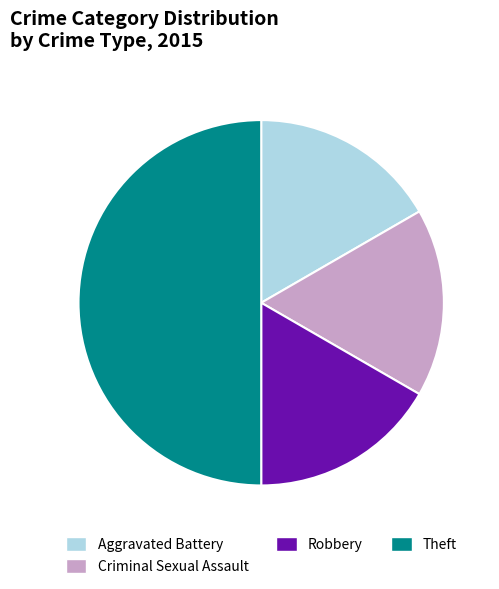

True or false: Robbery accounts for 7% of the total.

False